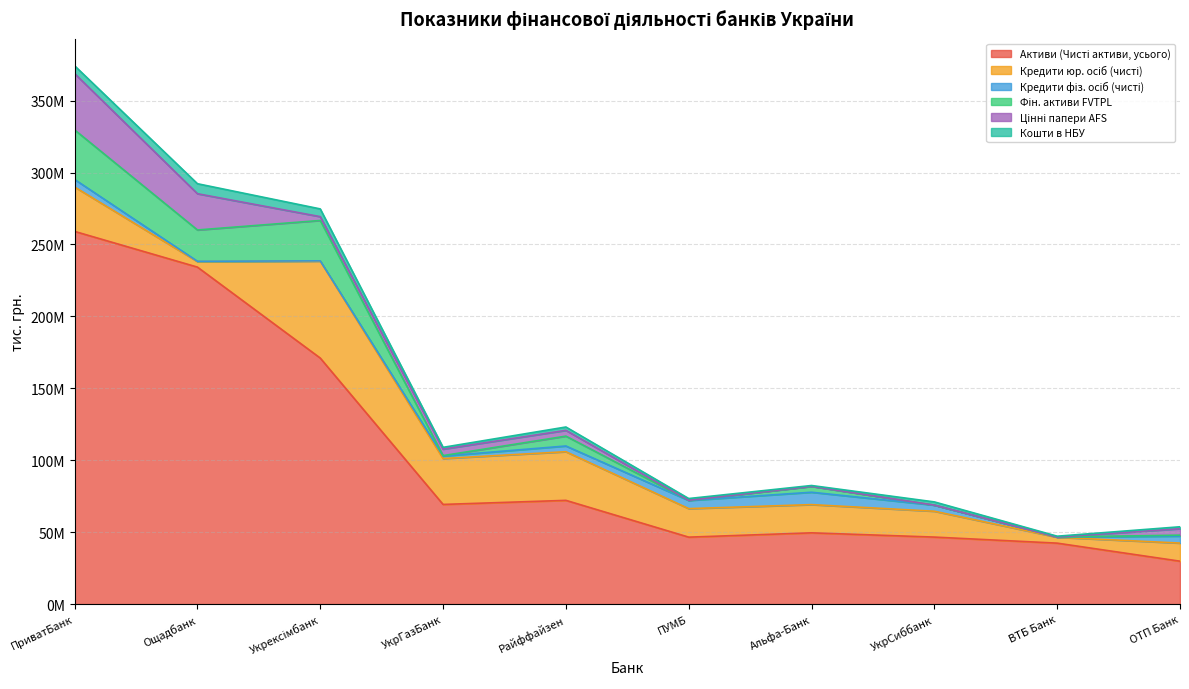

Between УкрСиббанк and Райффайзен, which is larger?

Райффайзен